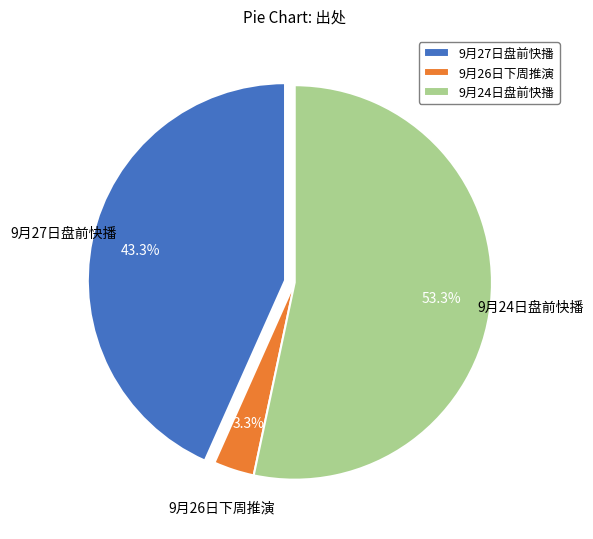

Does 9月27日盘前快播 represent more than half of the total?

No